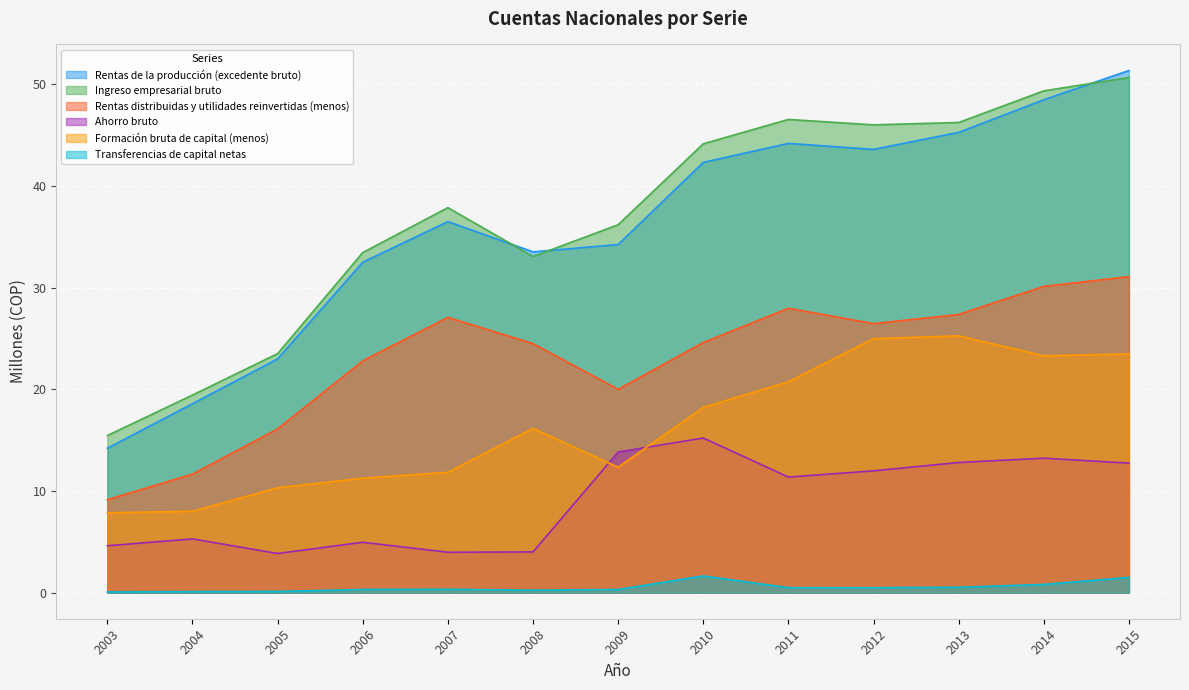

What are all the series names shown in the legend?

Rentas de la producción (excedente bruto), Ingreso empresarial bruto, Rentas distribuidas y utilidades reinvertidas (menos), Ahorro bruto, Formación bruta de capital (menos), Transferencias de capital netas